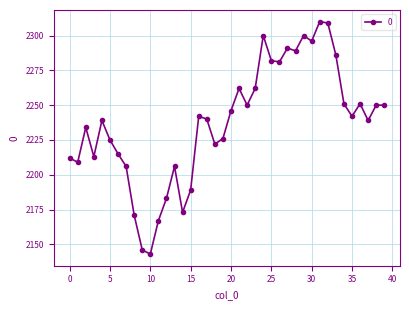

What is the difference between the maximum and minimum values?

167